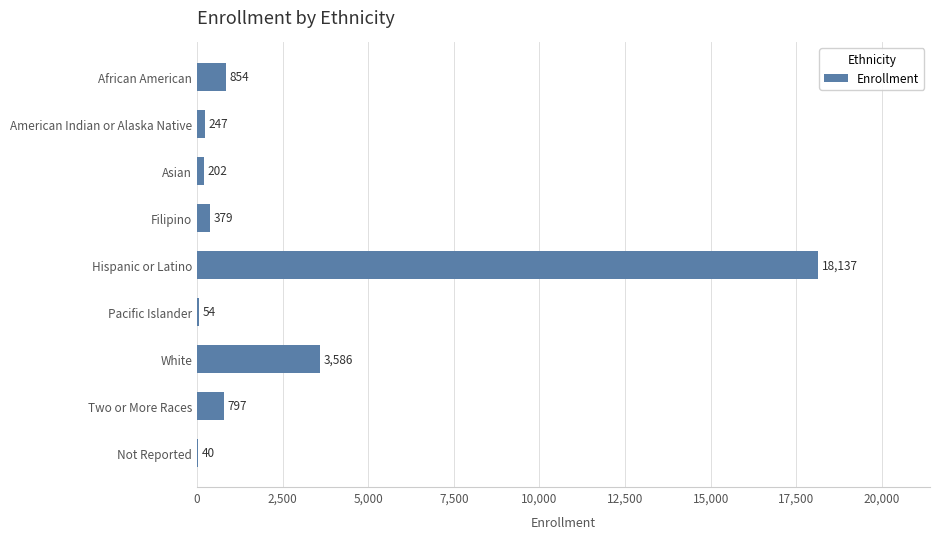

At which label is the value closest to 9088?

White